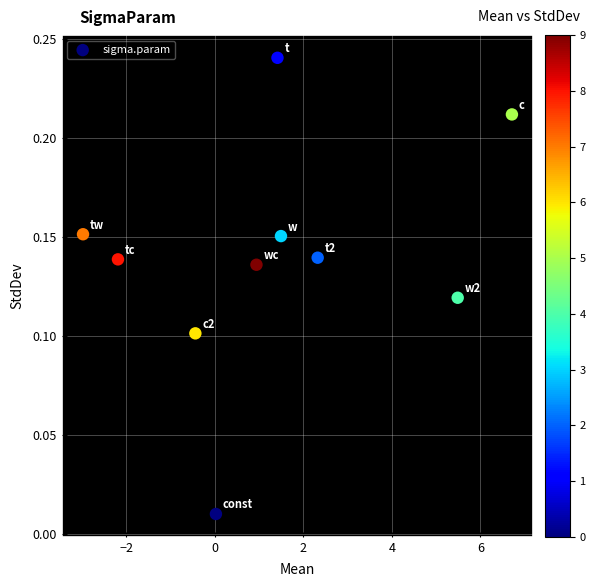

What is the range of X values (max minus min)?

9.7